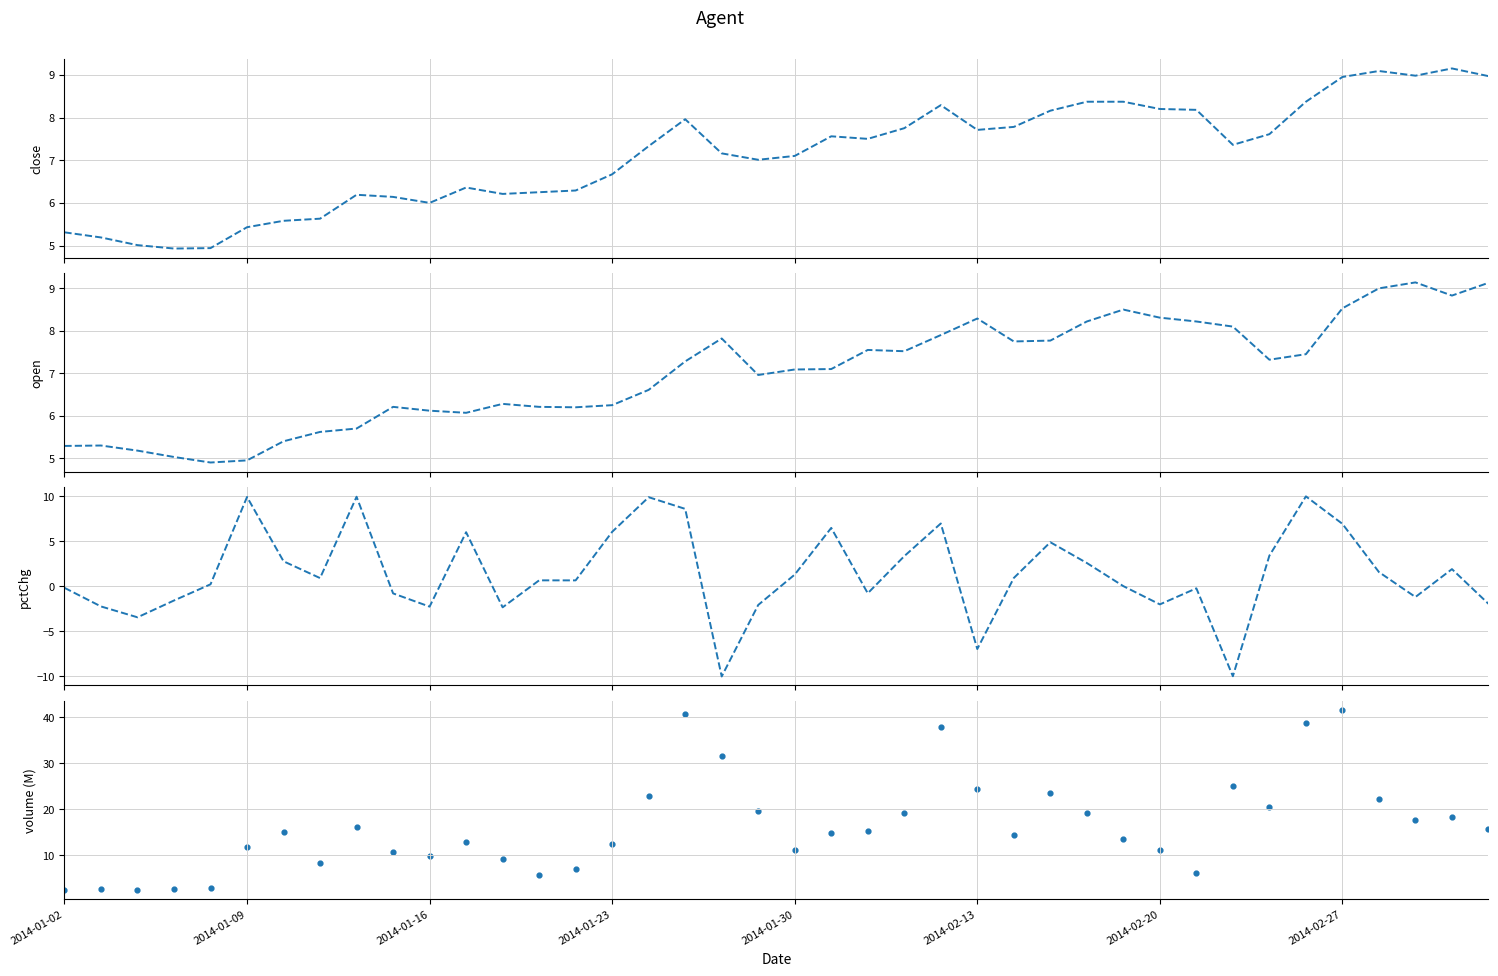

Which series reaches the minimum Y coordinate?

pctChg